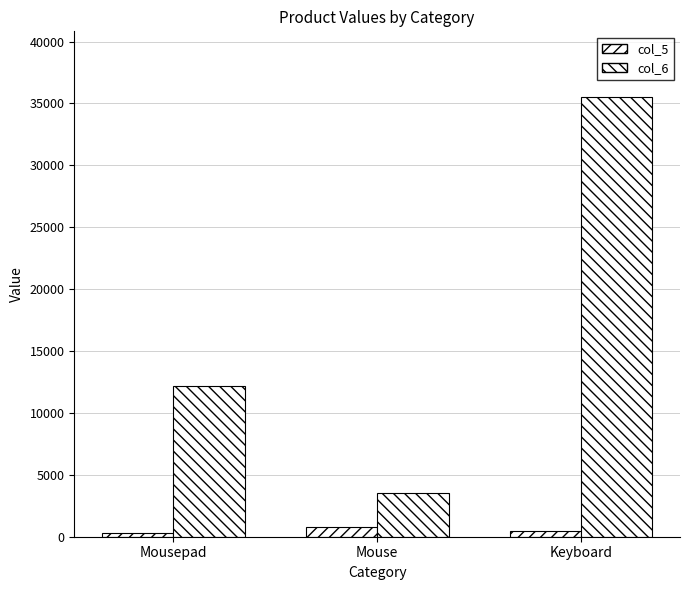

Count the number of data series in this chart.

2